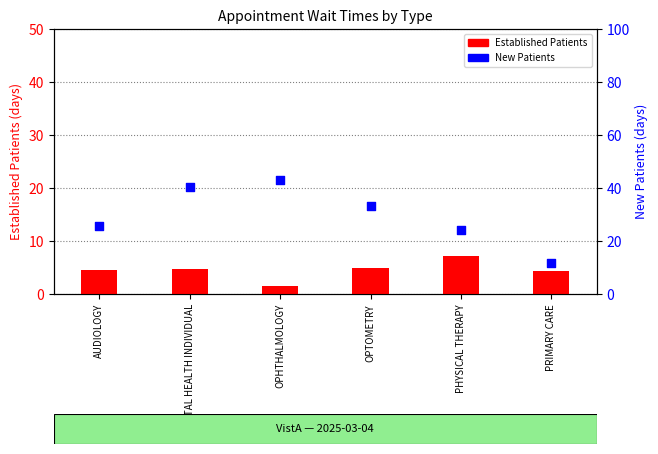

Which series contains the highest Y value?

New Patients